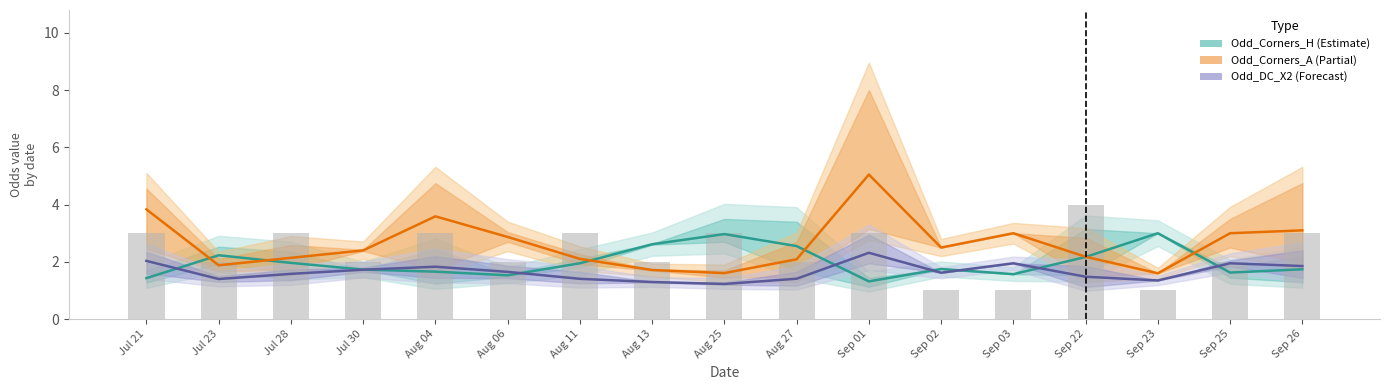

What position from the right is Sep 26?

1